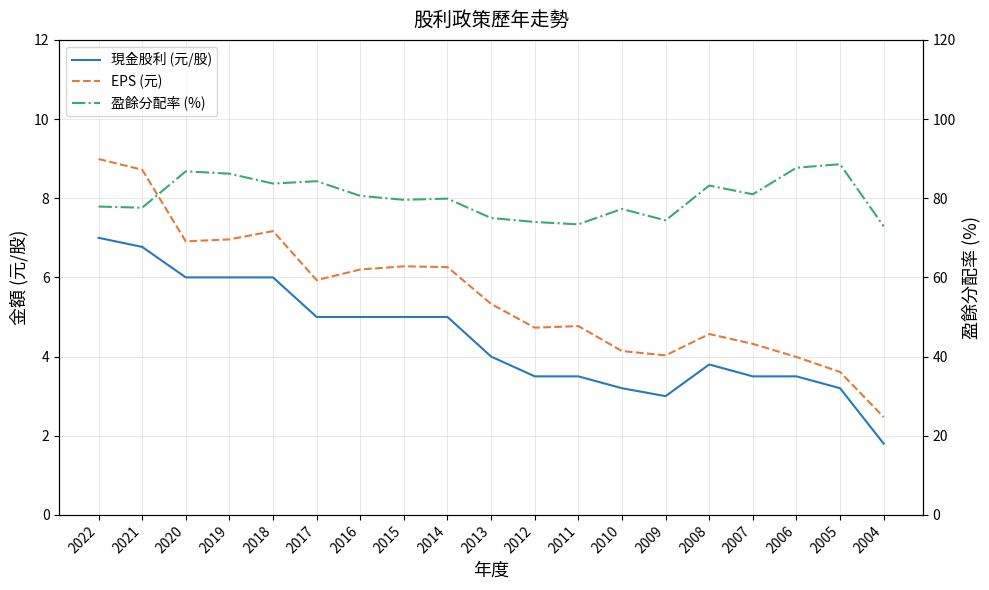

Which series has the widest spread of values?

盈餘分配率 (%)